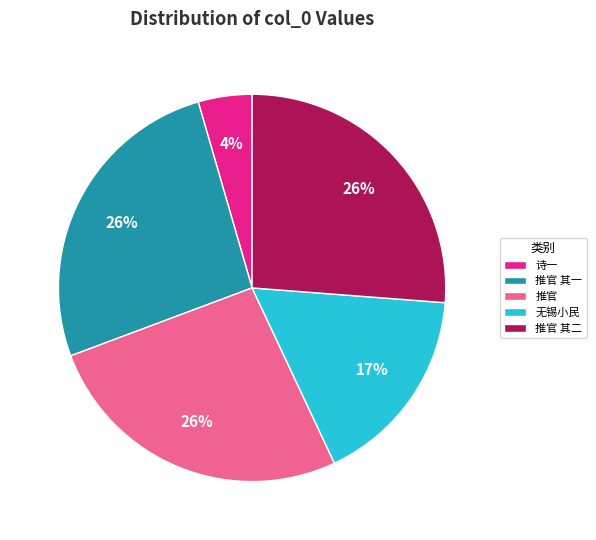

True or false: 推官 其一 accounts for 12% of the total.

False